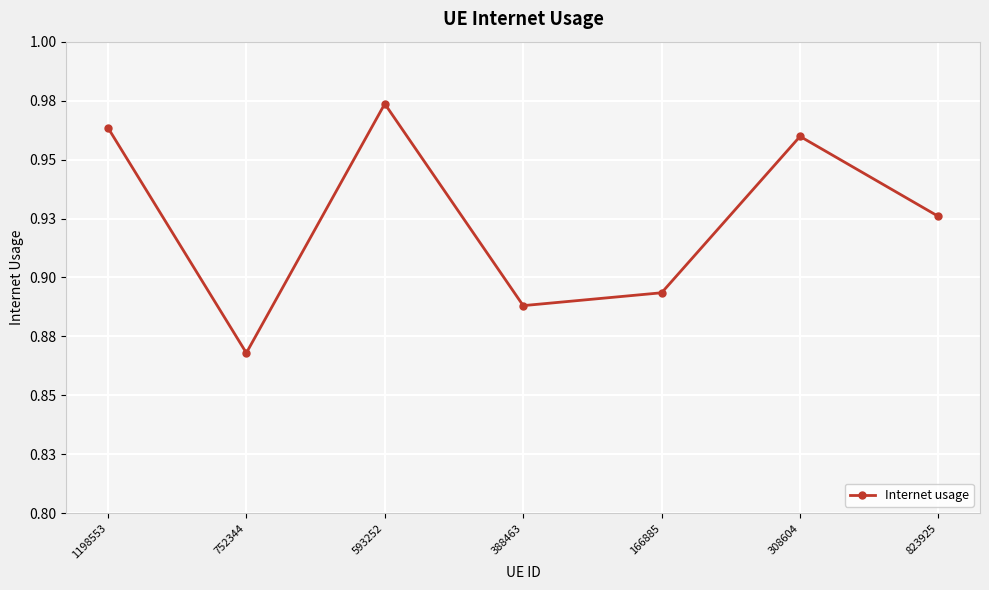

Rank the categories by value from lowest to highest.

752344, 388463, 166885, 823925, 308604, 1198553, 593252